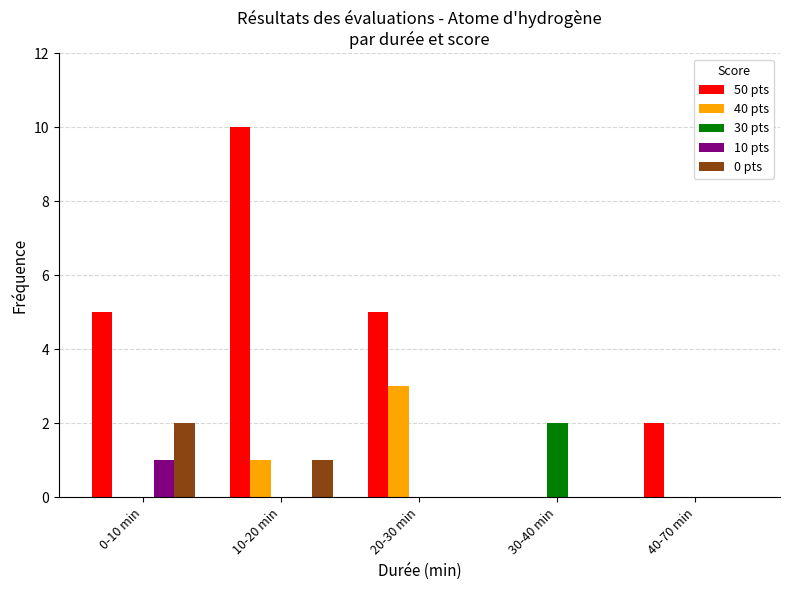

The 0 pts series shows 1 at 0-10 min. True or false?

False